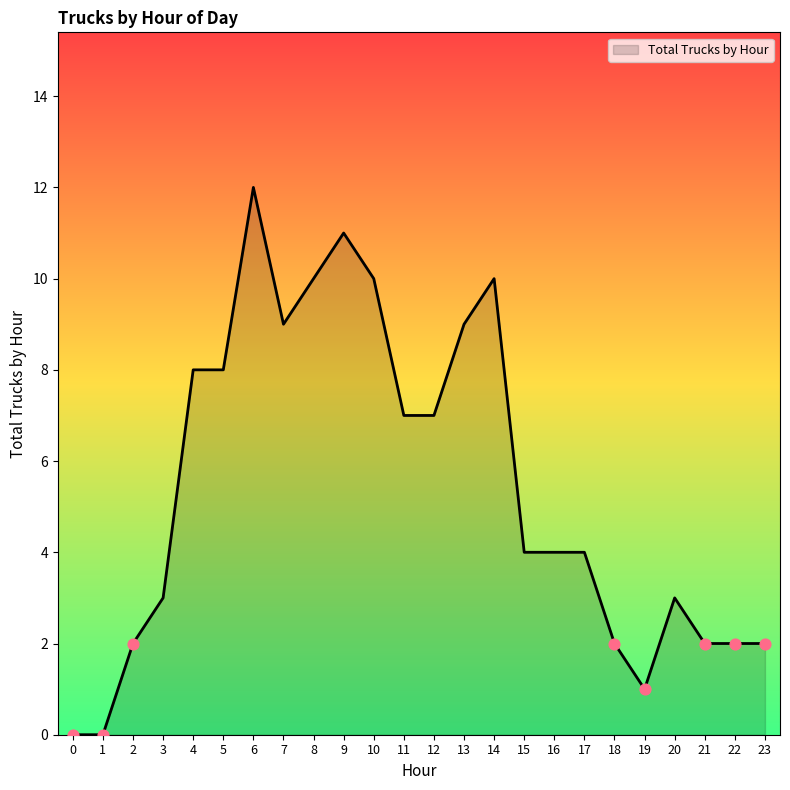

What is the change in value from 0 to 14?

+10